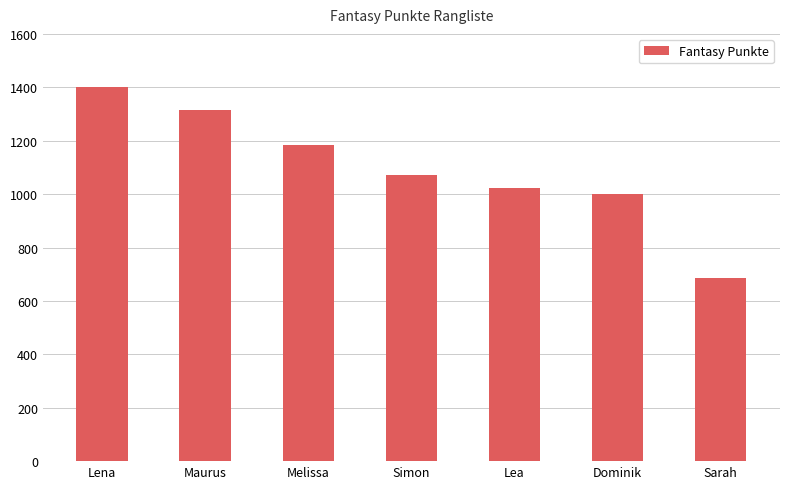

What is the minimum value shown in the chart?

684